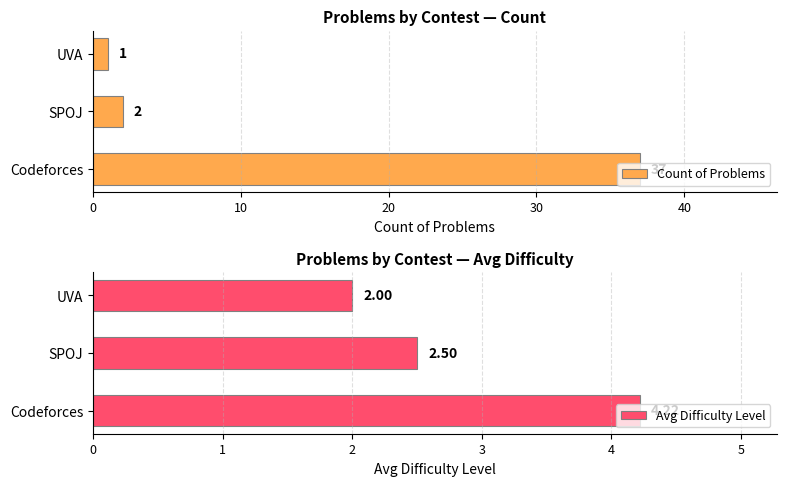

What is the sum of the Count of Problems values at UVA and Codeforces?

38